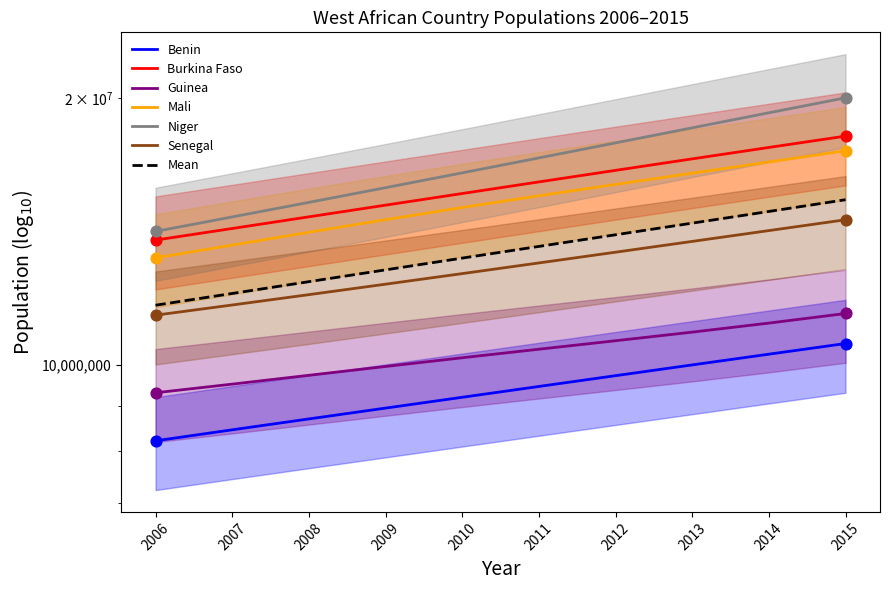

What is the total value across all series at 2013?

86706776